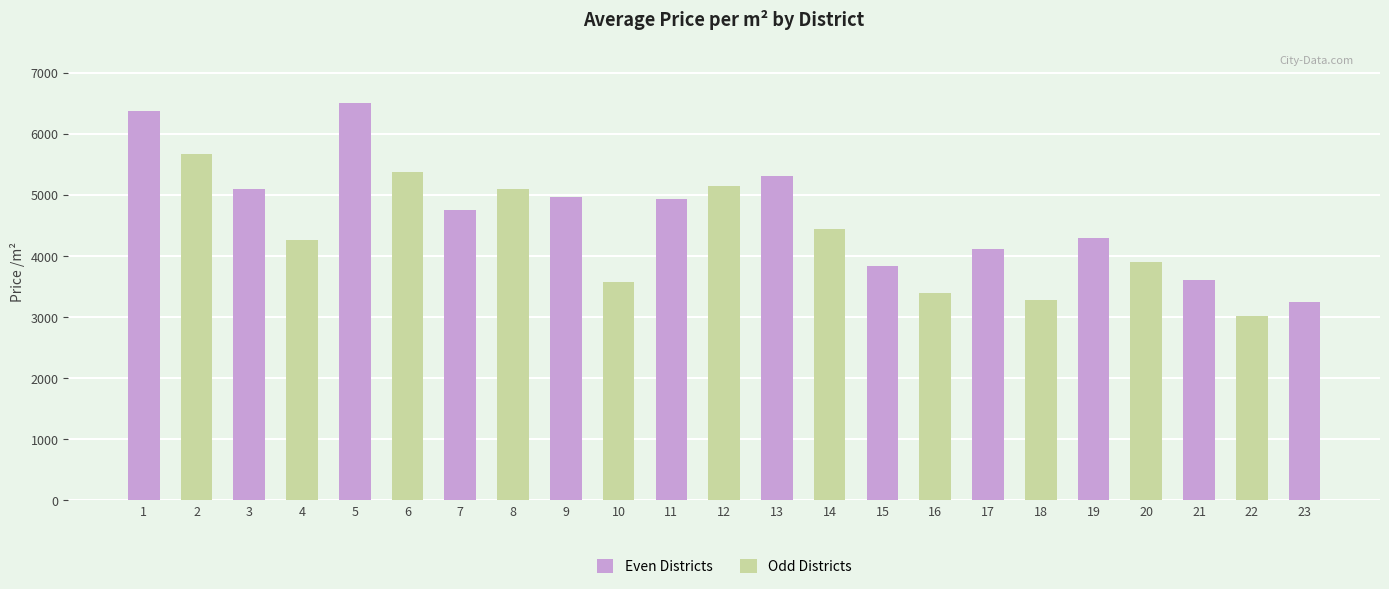

What is the difference between the second highest and second lowest values?

3125.8